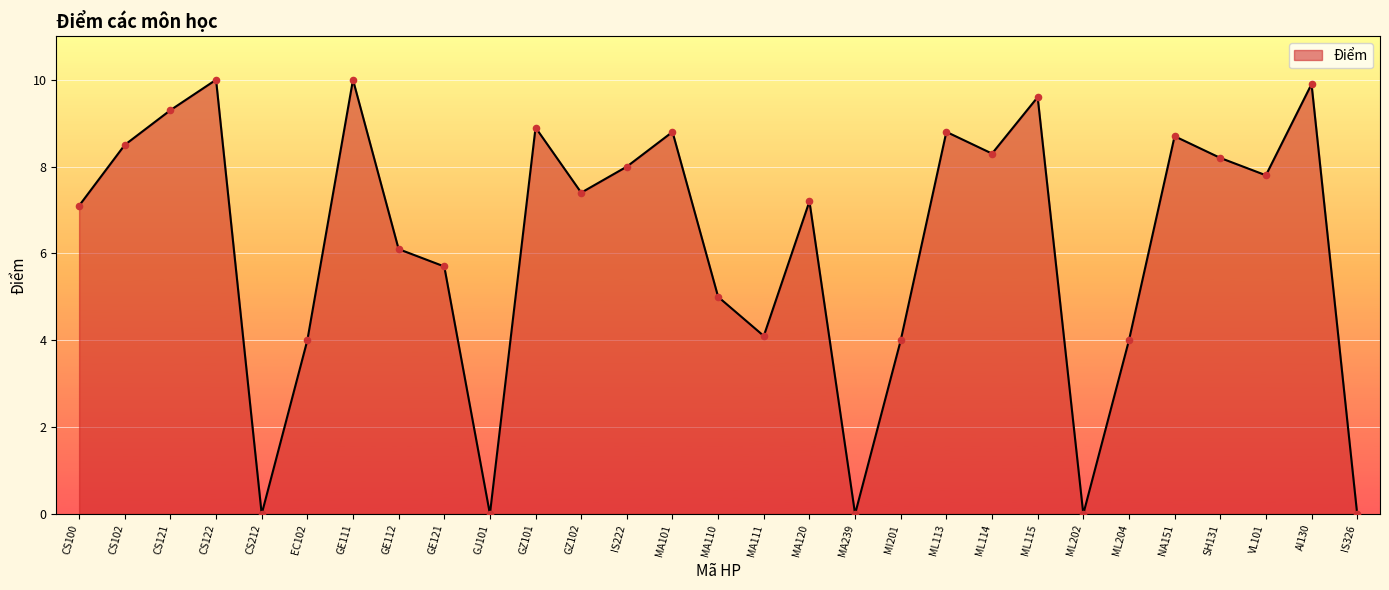

Approximately how many times larger is the value at CS102 compared to AI130?

0.9